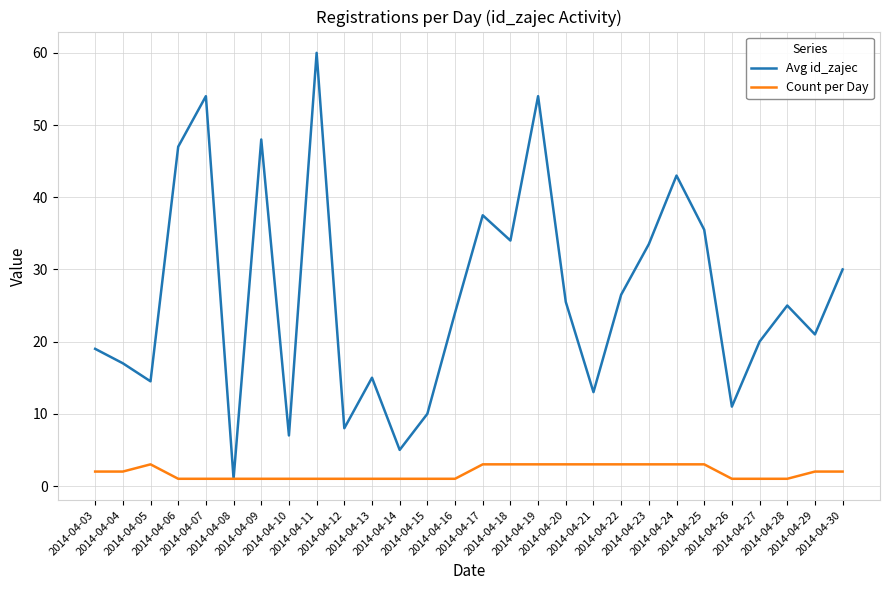

At which label does Avg id_zajec reach its peak?

2014-04-11